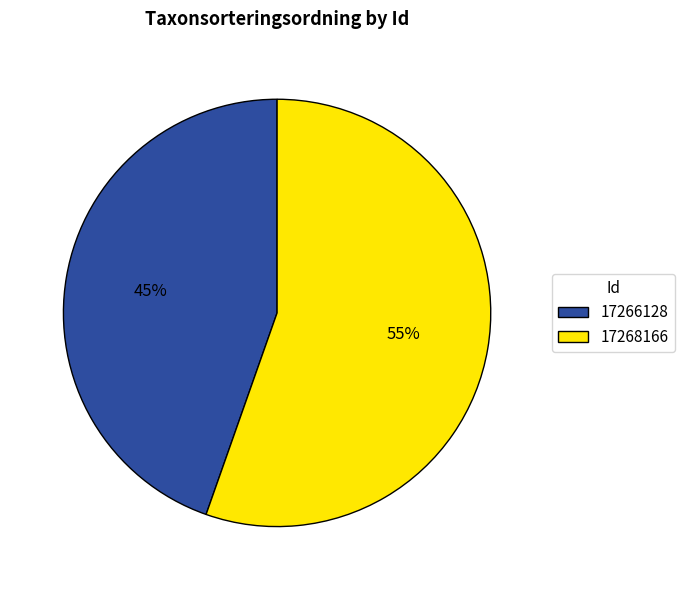

What is the smallest slice in the pie chart?

17266128